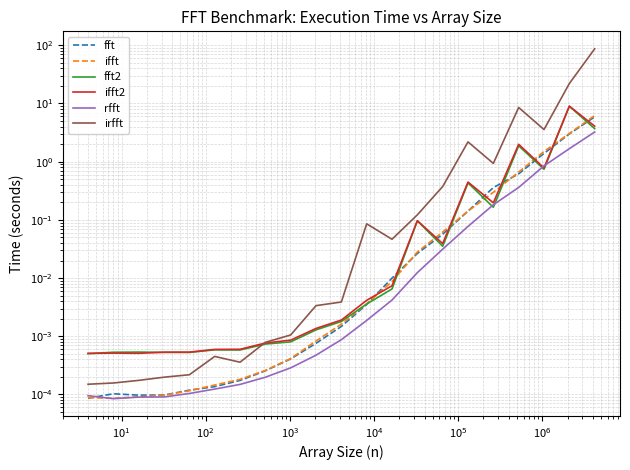

True or false: ifft2 has more than 2 interior local peaks.

True